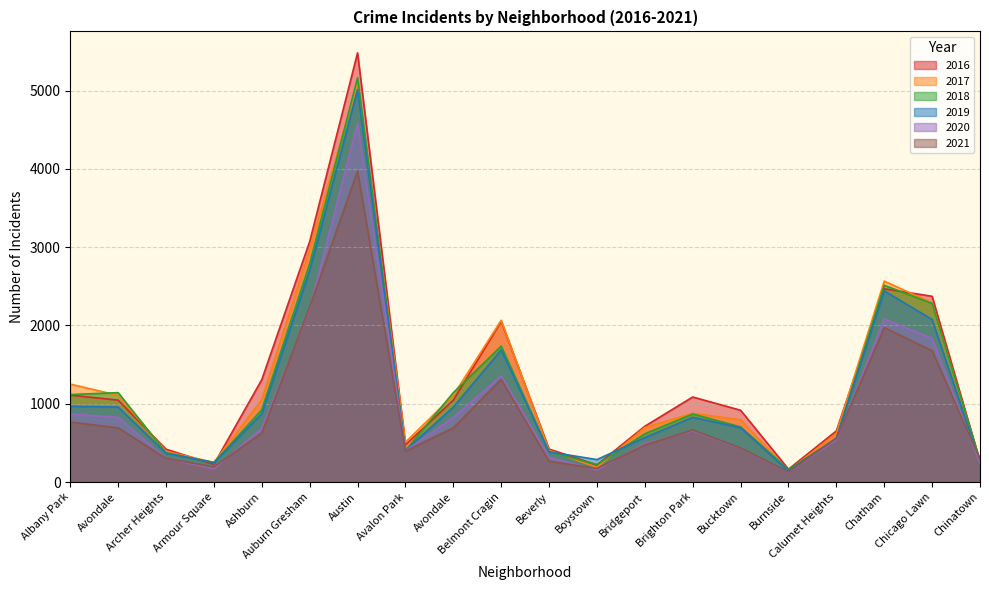

Reading left to right, extract all data points from this chart.

2017: Albany Park=1251	Avondale=1107	Archer Heights=391	Armour Square=251	Ashburn=1053	Auburn Gresham=2973	Austin=5095	Avalon Park=509	Avondale=1107	Belmont Cragin=2066	Beverly=404	Boystown=188	Bridgeport=697	Brighton Park=878	Bucktown=795	Burnside=145	Calumet Heights=620	Chatham=2566	Chicago Lawn=2288	Chinatown=253
2019: Albany Park=968	Avondale=957	Archer Heights=368	Armour Square=249	Ashburn=872	Auburn Gresham=2701	Austin=5008	Avalon Park=405	Avondale=957	Belmont Cragin=1687	Beverly=385	Boystown=287	Bridgeport=568	Brighton Park=827	Bucktown=694	Burnside=142	Calumet Heights=561	Chatham=2441	Chicago Lawn=2076	Chinatown=253
2021: Albany Park=767	Avondale=692	Archer Heights=303	Armour Square=193	Ashburn=627	Auburn Gresham=2236	Austin=3971	Avalon Park=395	Avondale=692	Belmont Cragin=1312	Beverly=265	Boystown=173	Bridgeport=474	Brighton Park=665	Bucktown=435	Burnside=130	Calumet Heights=559	Chatham=1973	Chicago Lawn=1676	Chinatown=293
2018: Albany Park=1117	Avondale=1142	Archer Heights=374	Armour Square=248	Ashburn=924	Auburn Gresham=2787	Austin=5162	Avalon Park=401	Avondale=1142	Belmont Cragin=1736	Beverly=386	Boystown=224	Bridgeport=616	Brighton Park=869	Bucktown=704	Burnside=160	Calumet Heights=554	Chatham=2513	Chicago Lawn=2281	Chinatown=273
2020: Albany Park=870	Avondale=826	Archer Heights=303	Armour Square=169	Ashburn=686	Auburn Gresham=2213	Austin=4578	Avalon Park=400	Avondale=826	Belmont Cragin=1357	Beverly=315	Boystown=154	Bridgeport=493	Brighton Park=654	Bucktown=431	Burnside=126	Calumet Heights=538	Chatham=2084	Chicago Lawn=1834	Chinatown=239
2016: Albany Park=1110	Avondale=1046	Archer Heights=419	Armour Square=227	Ashburn=1308	Auburn Gresham=3071	Austin=5481	Avalon Park=475	Avondale=1046	Belmont Cragin=2053	Beverly=421	Boystown=219	Bridgeport=713	Brighton Park=1086	Bucktown=917	Burnside=164	Calumet Heights=653	Chatham=2468	Chicago Lawn=2372	Chinatown=262